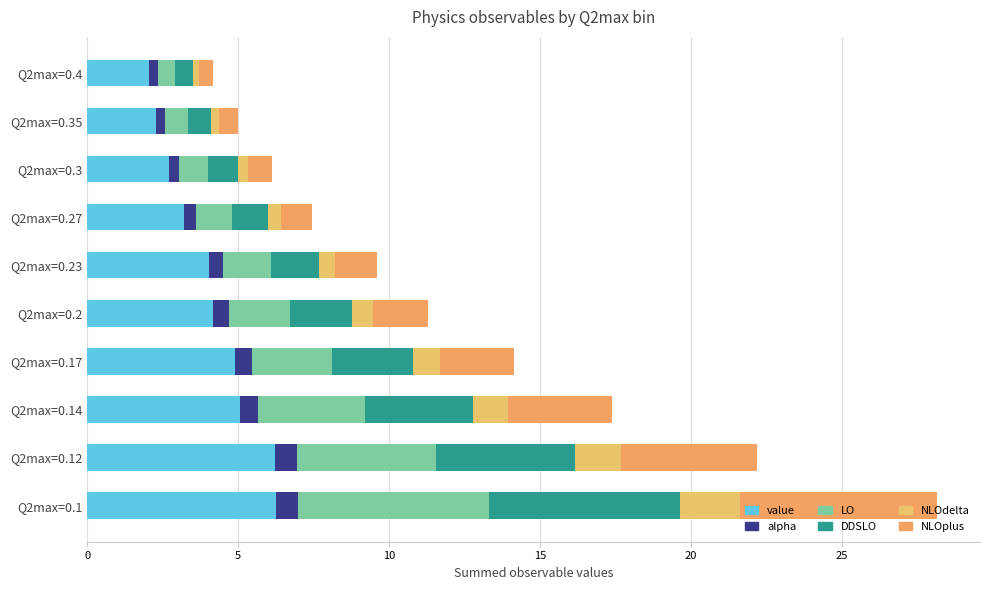

Count the number of data series in this chart.

6